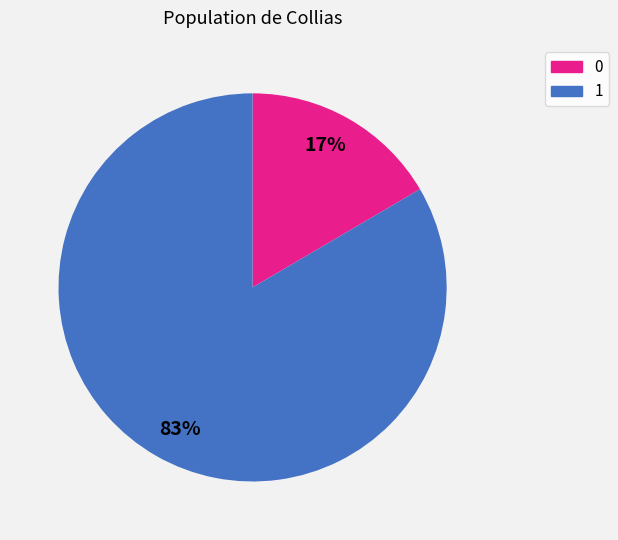

Is there a majority slice in this chart?

Yes